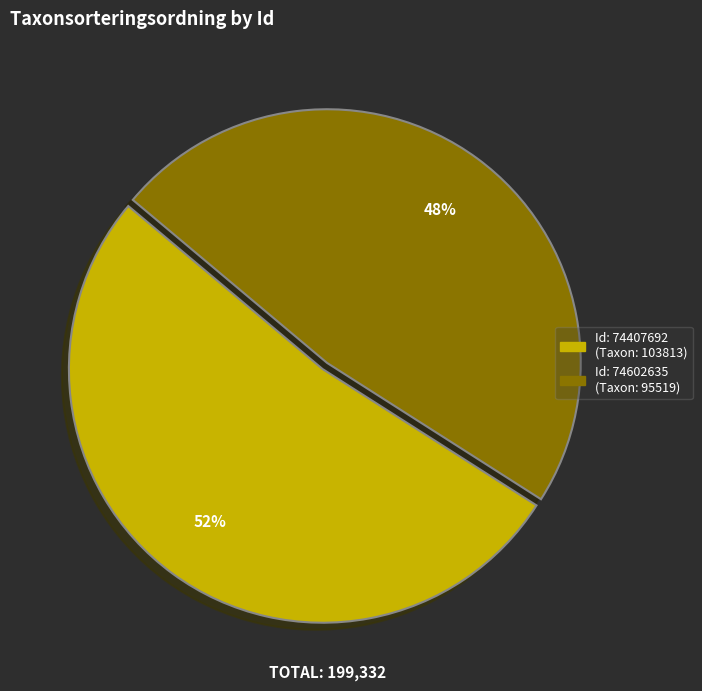

Does any single category account for the majority?

Yes